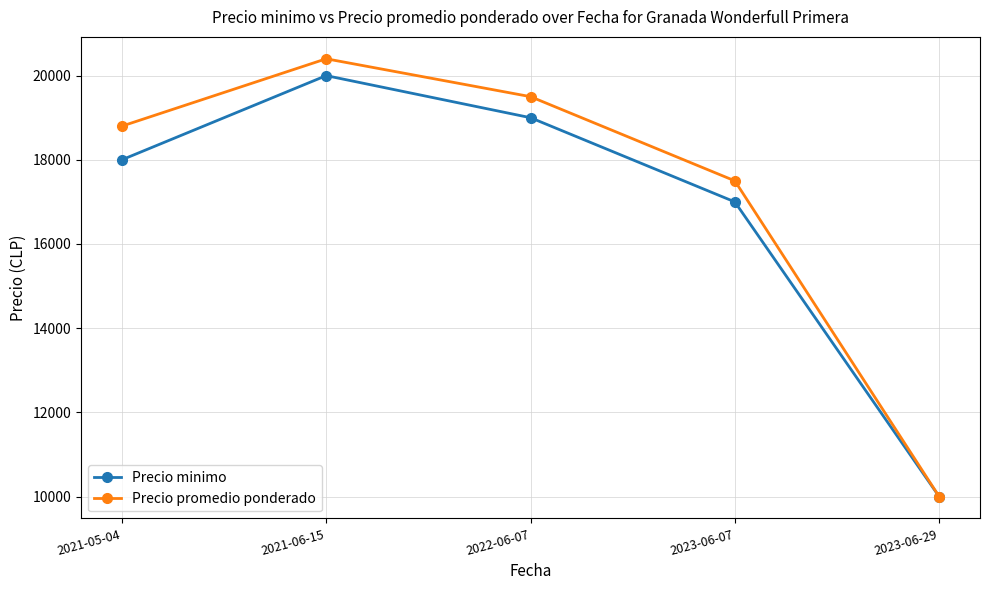

At which category is the sum across all series the highest?

2021-06-15